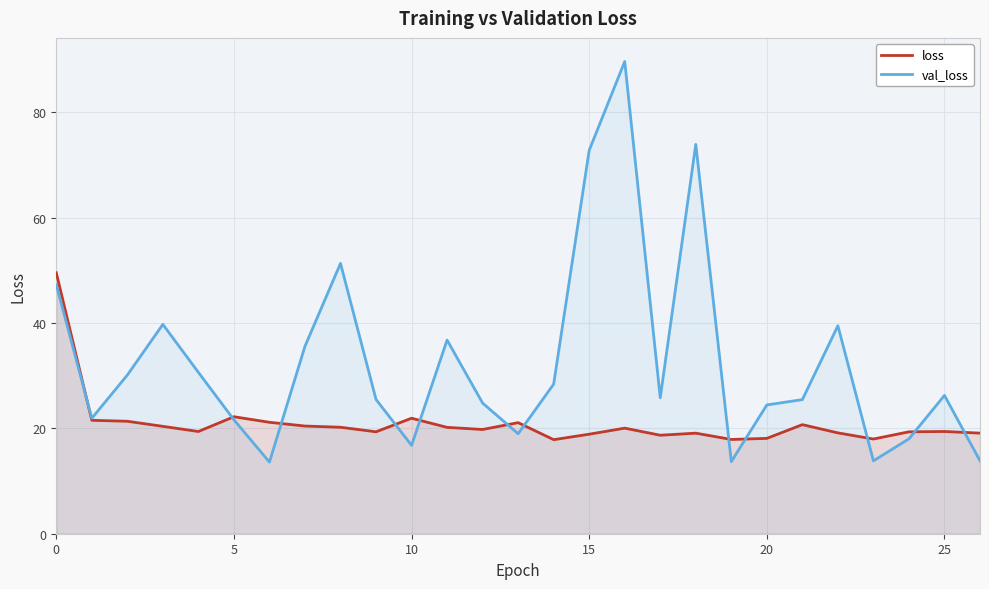

How many intersections are there between val_loss and loss?

12